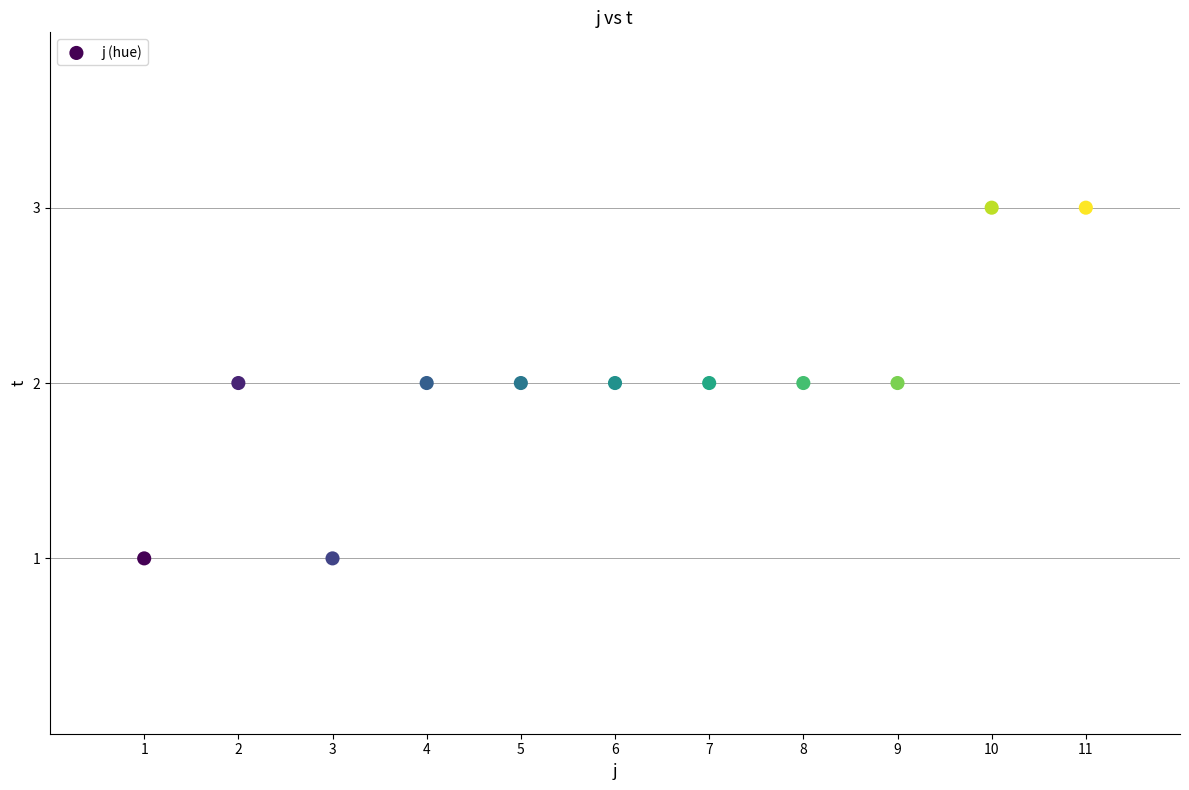

What is the range of X values (max minus min)?

10